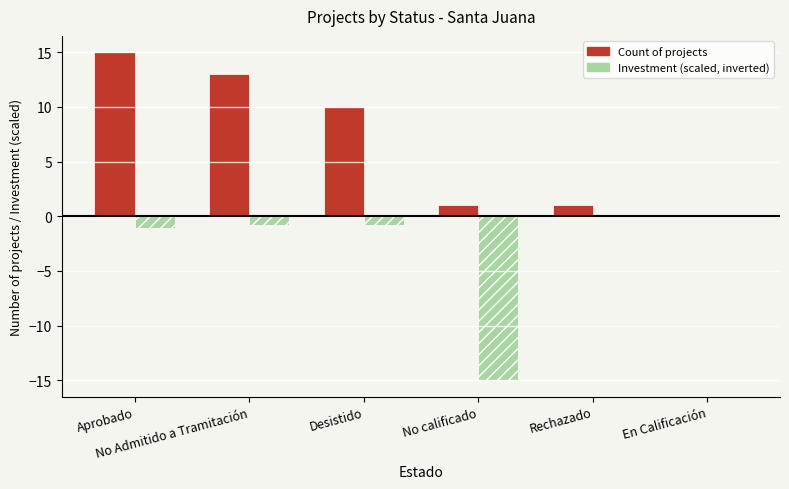

What is the maximum value shown in the chart?

15.0